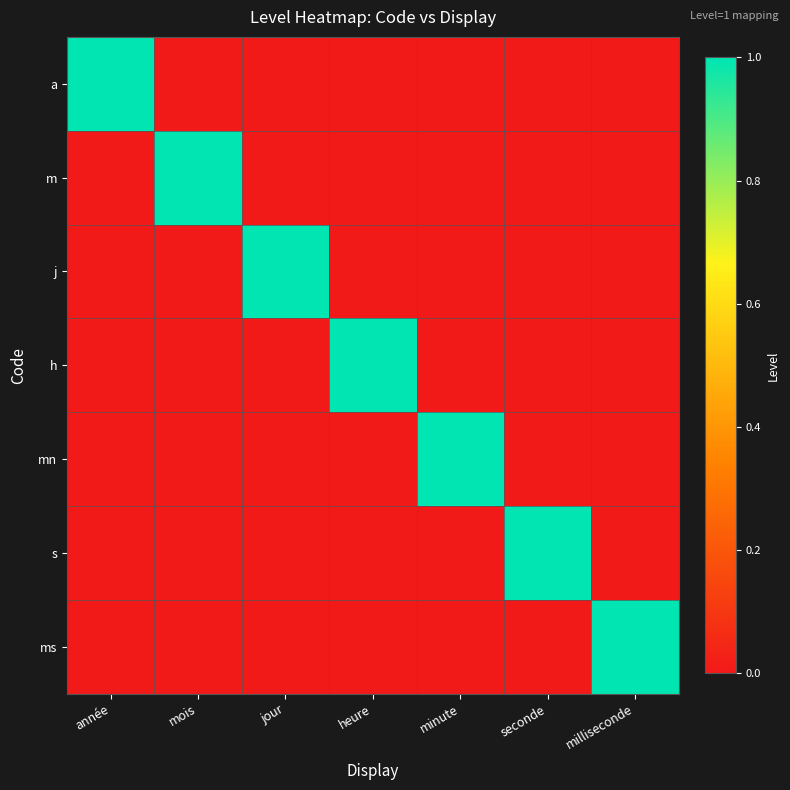

Which series has the largest range (max minus min)?

a